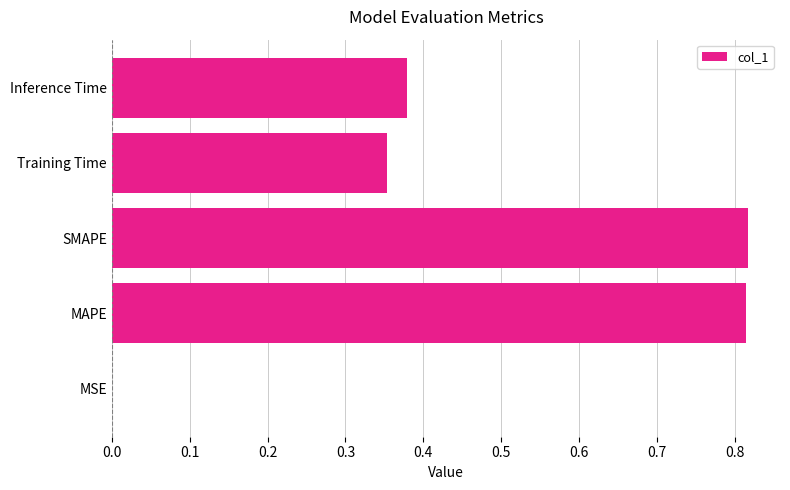

Which has a higher value, MAPE or MSE?

MAPE